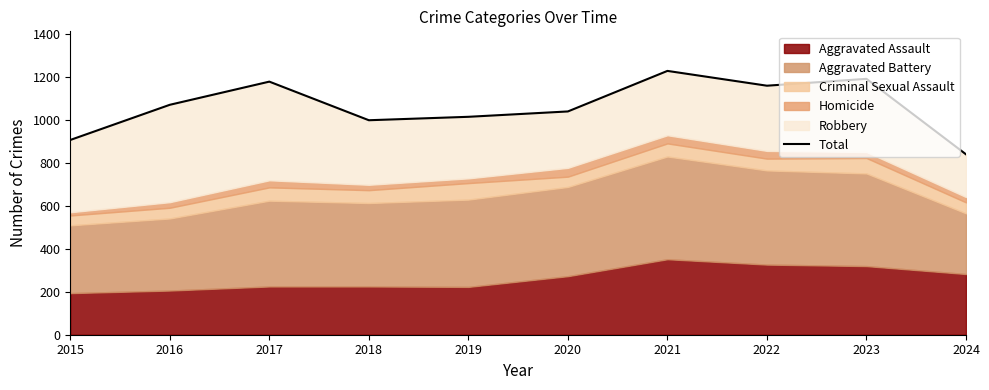

Which category has the lowest value across all series?

2024